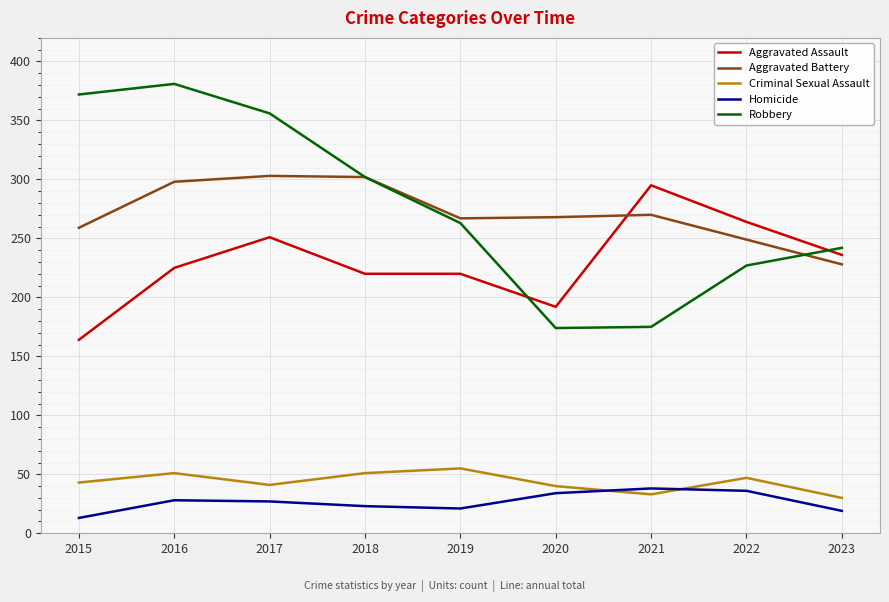

True or false: Robbery has more than 1 points higher than both neighbors.

False